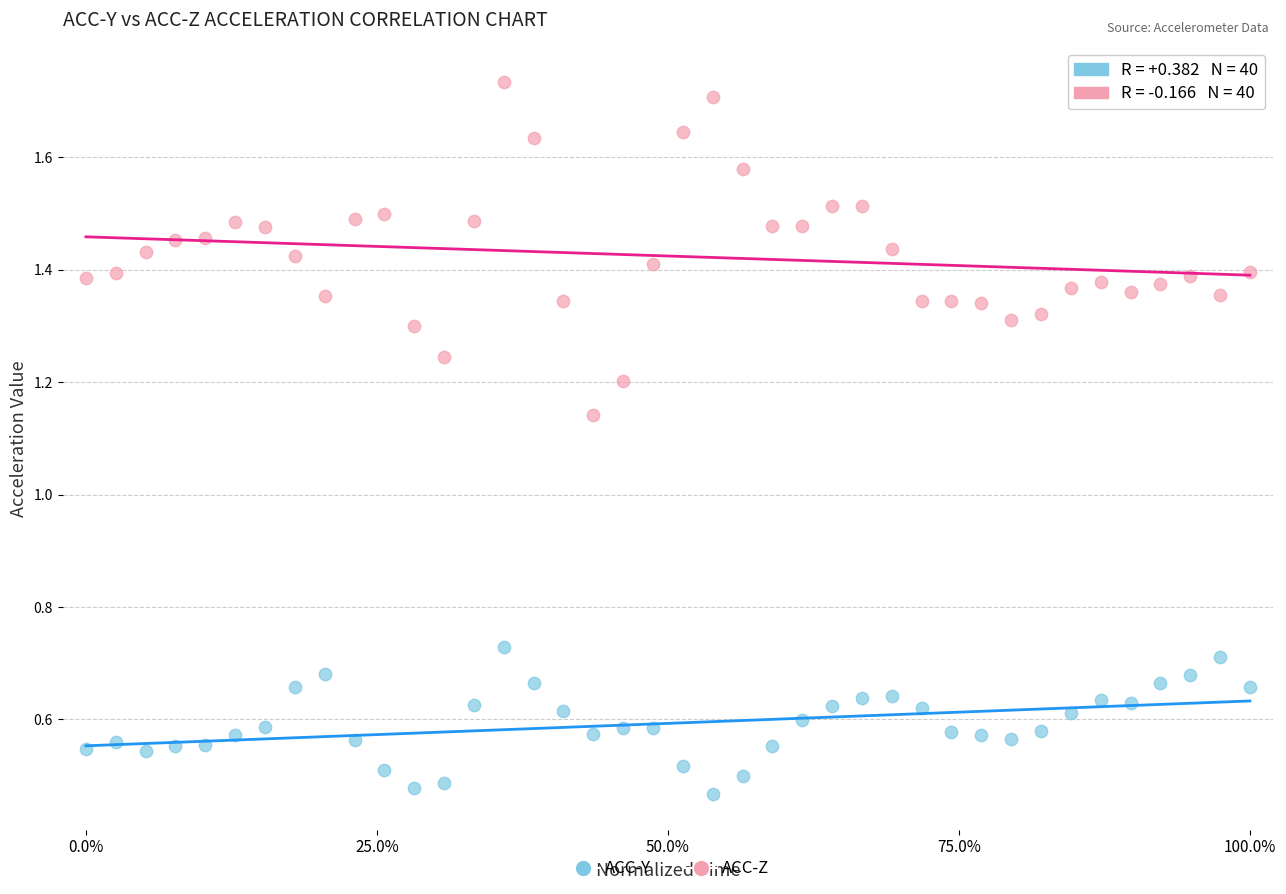

Across all data points, what is the range of X values (max minus min)?

1.0